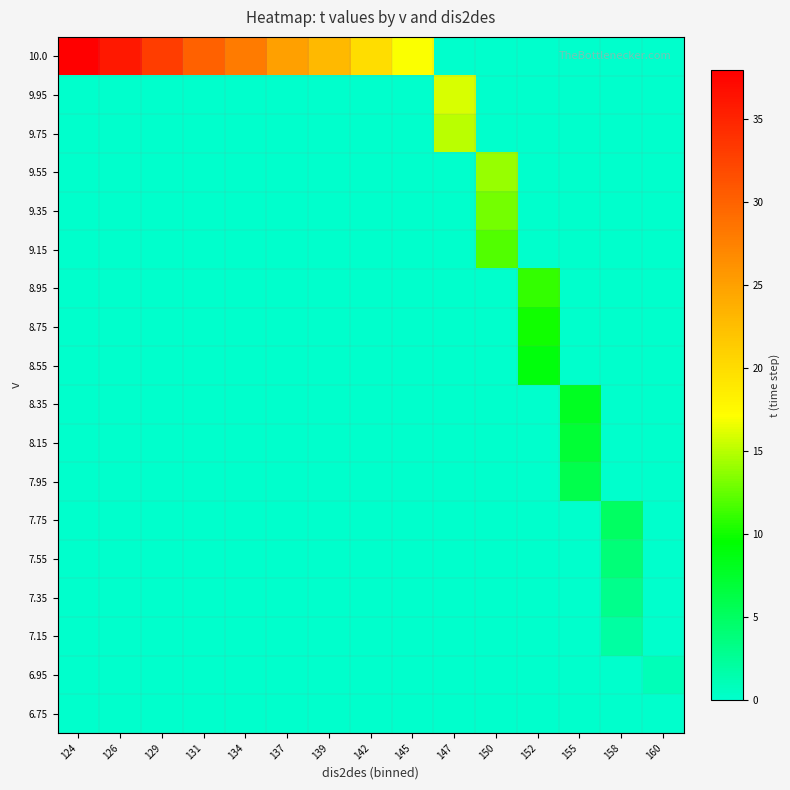

Which label corresponds to the largest value in the chart?

124